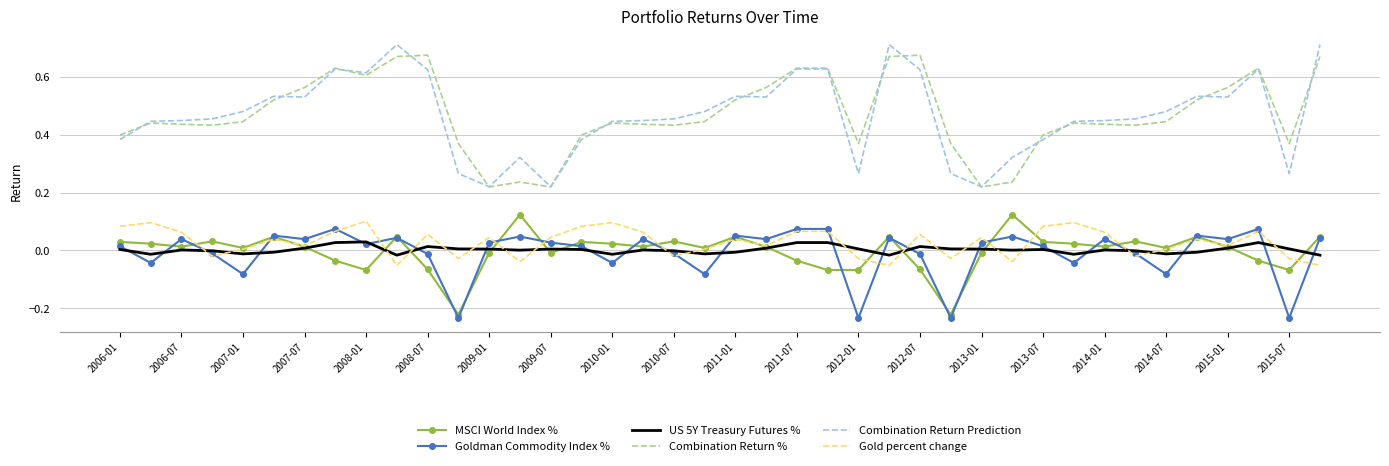

True or false: US 5Y Treasury Futures % and Combination Return Prediction intersect in this chart.

False